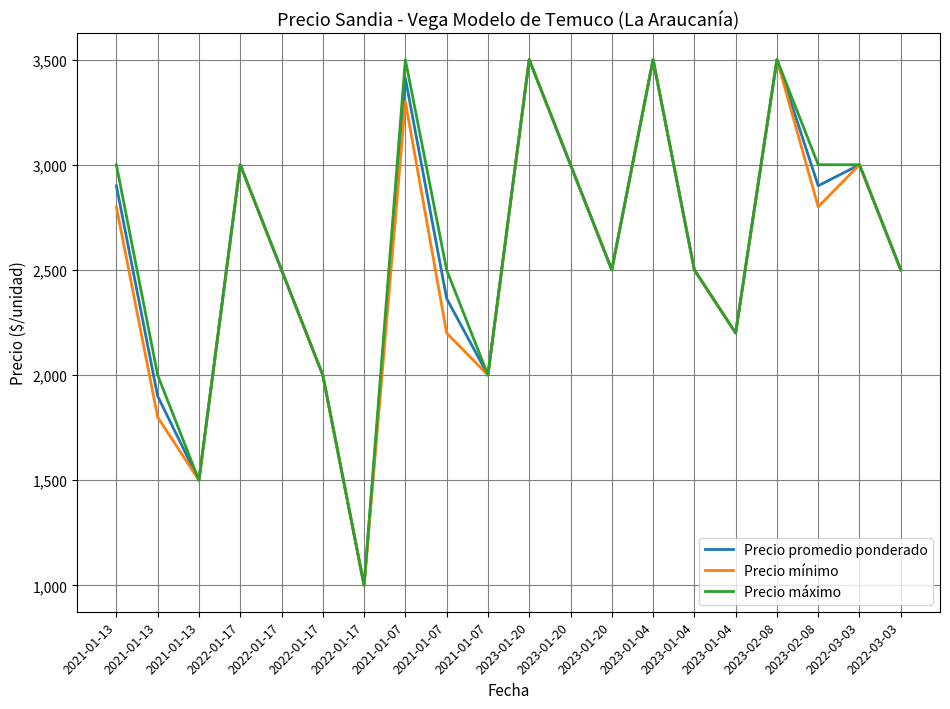

How many lines are shown in the chart?

3